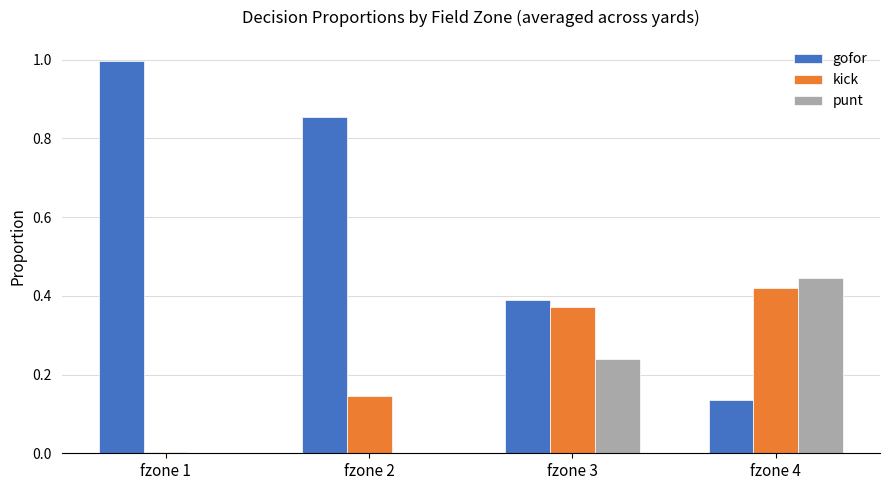

Which category has the highest value in the kick series?

fzone 4